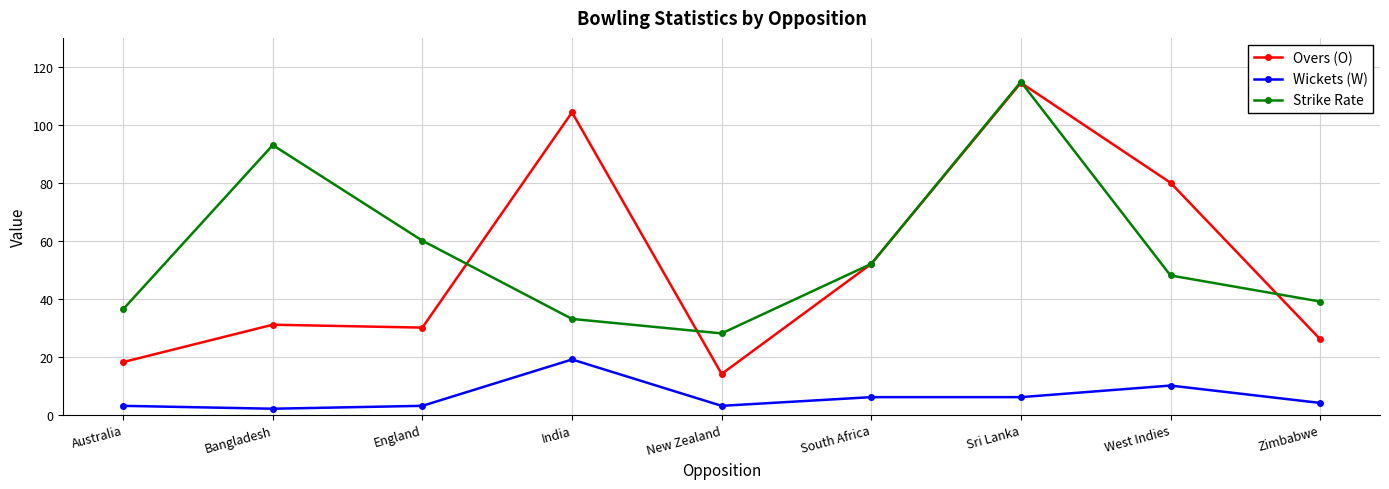

Where is the first local maximum for Strike Rate?

Bangladesh